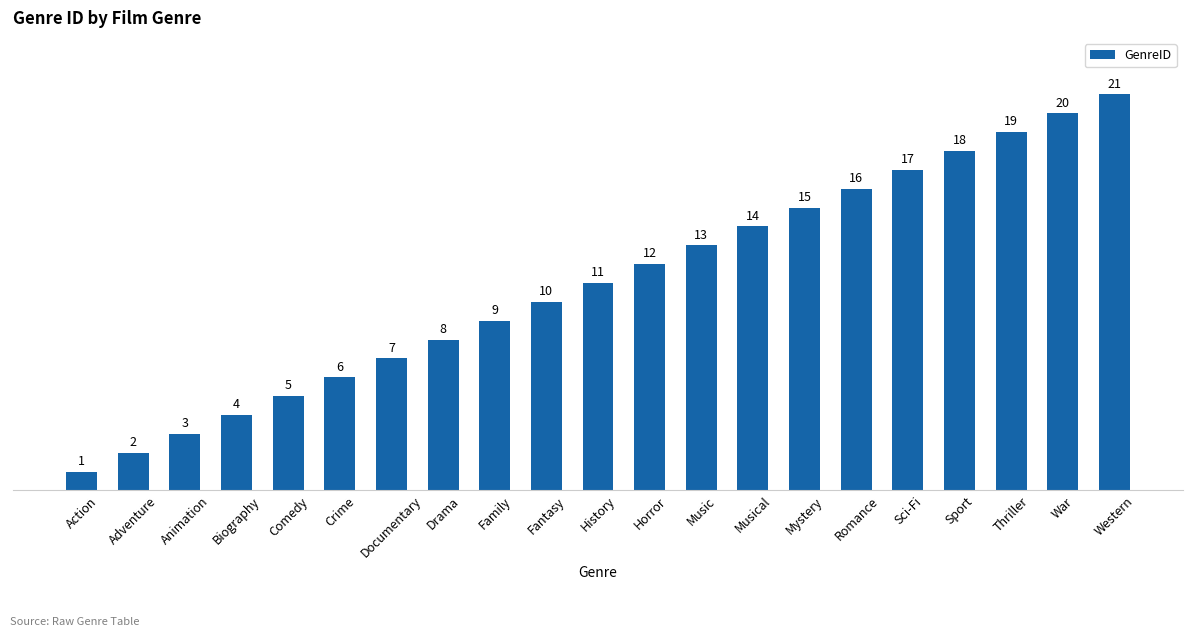

How many data points are less than 11?

10